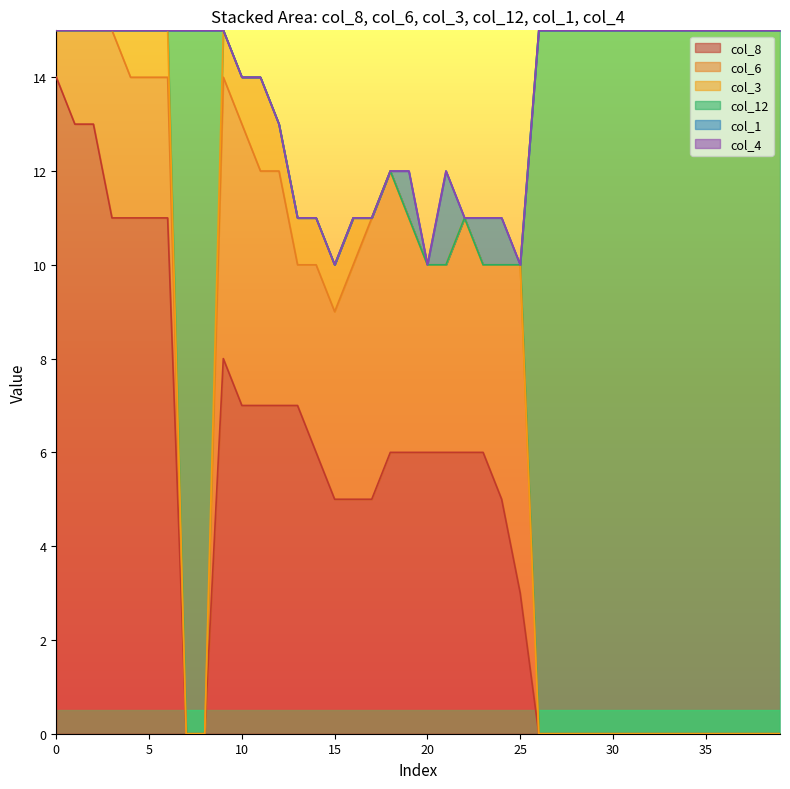

True or false: col_8 and col_3 intersect in this chart.

False